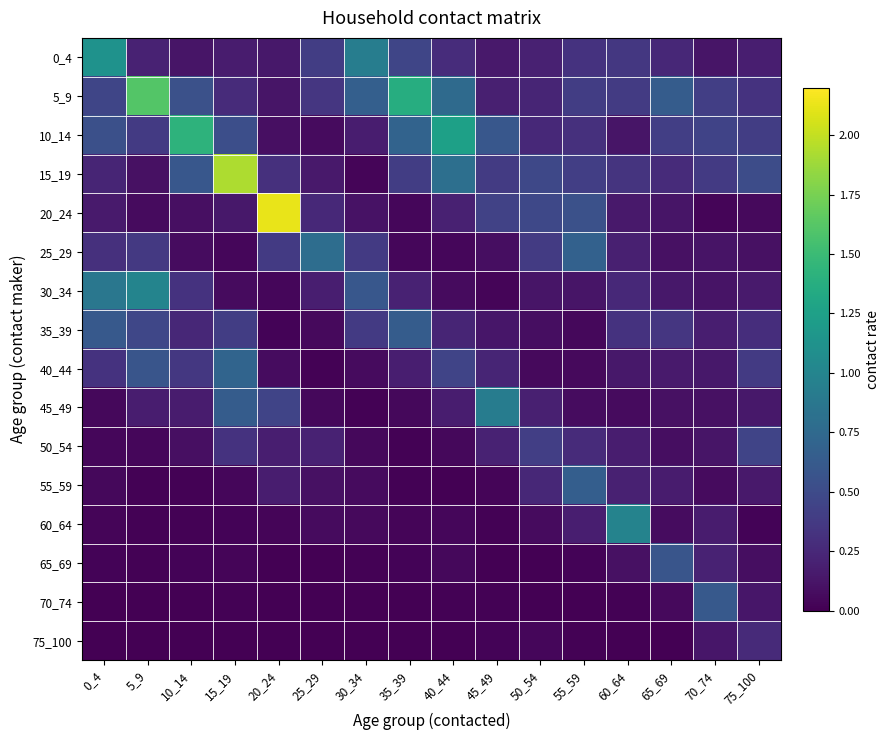

Which series has the largest range (max minus min)?

20_24